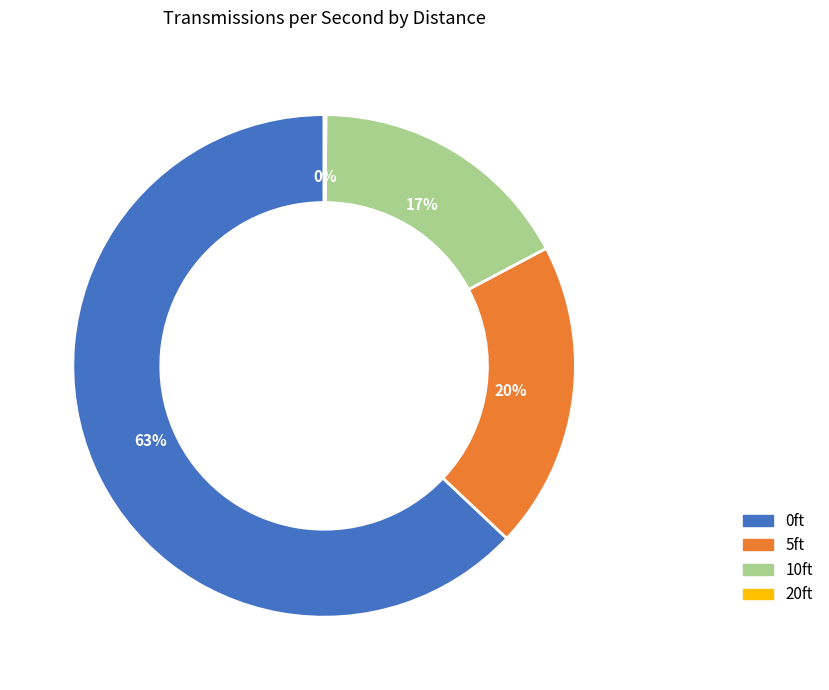

Which slice is the largest?

0ft